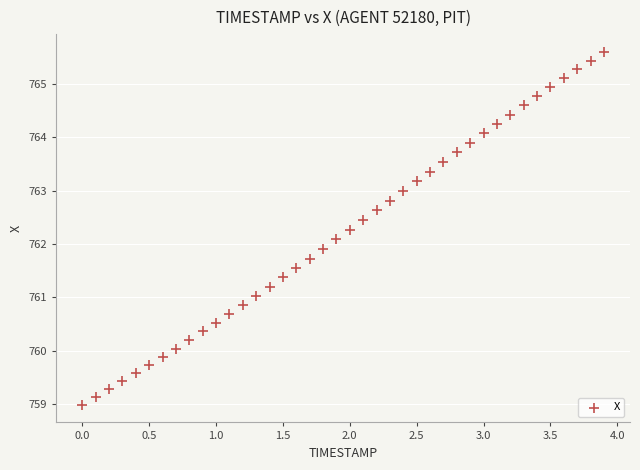

What is the range of X values (max minus min)?

3.9